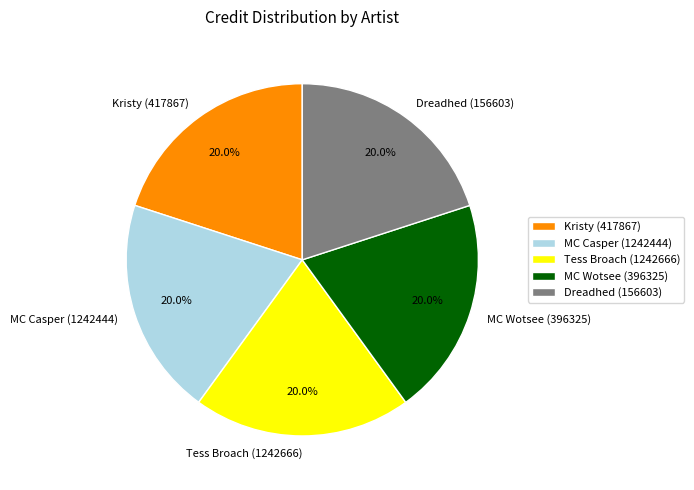

Does MC Wotsee (396325) represent more than half of the total?

No